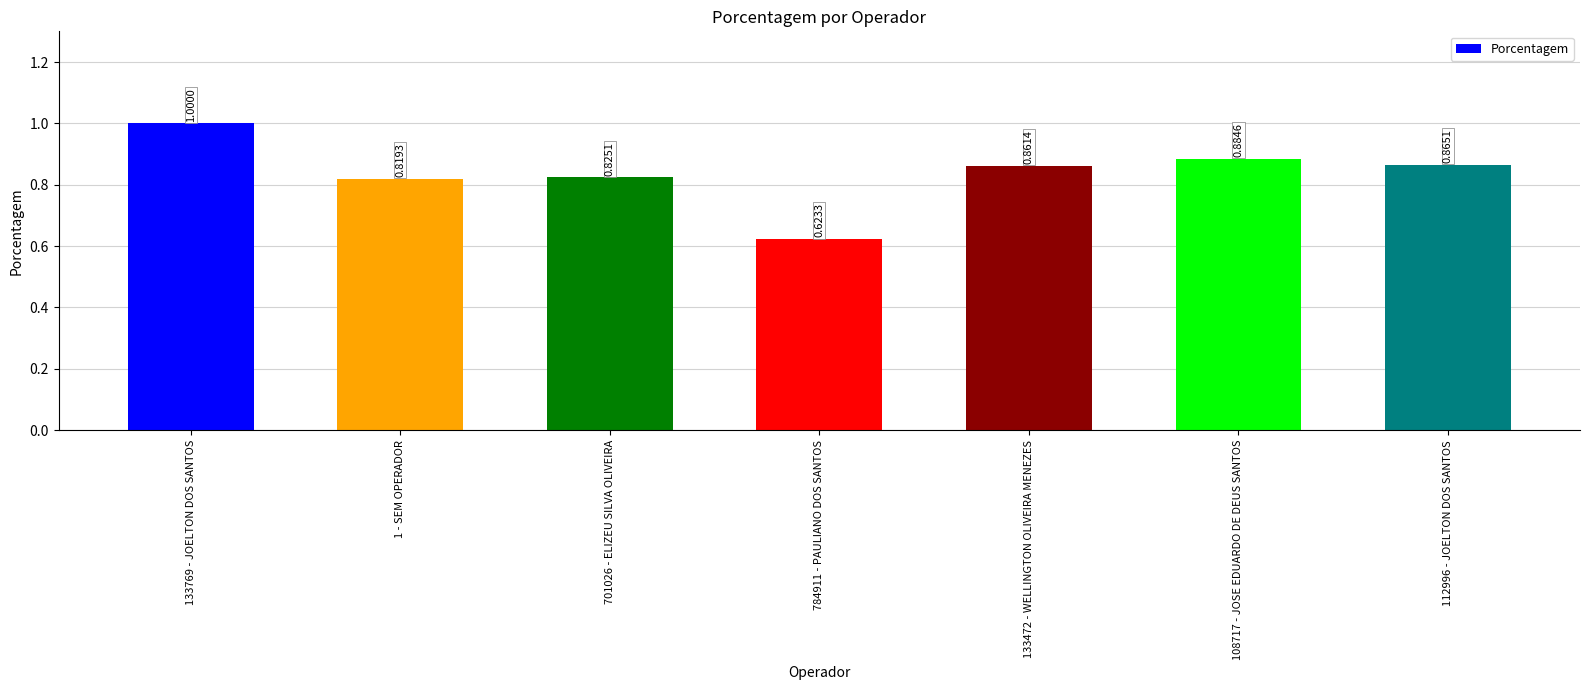

Are the bars grouped side by side (vs. stacked)?

No